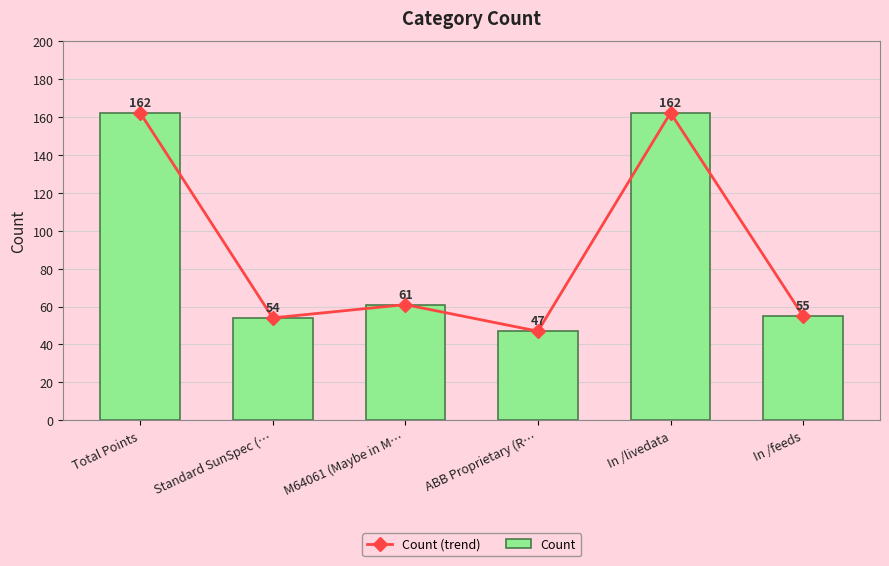

At which label is Count closest to 104?

M64061 (Maybe in M…